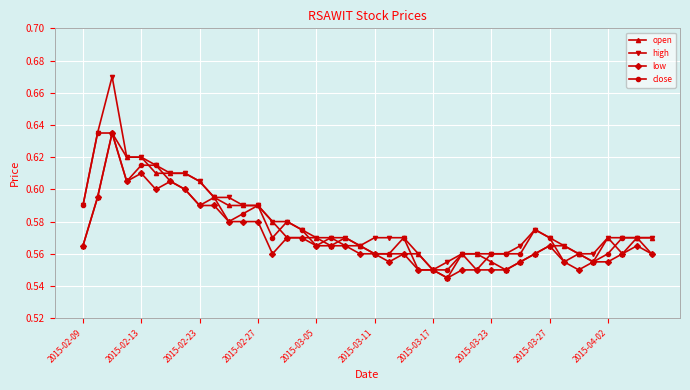

Which series has the widest spread of values?

high